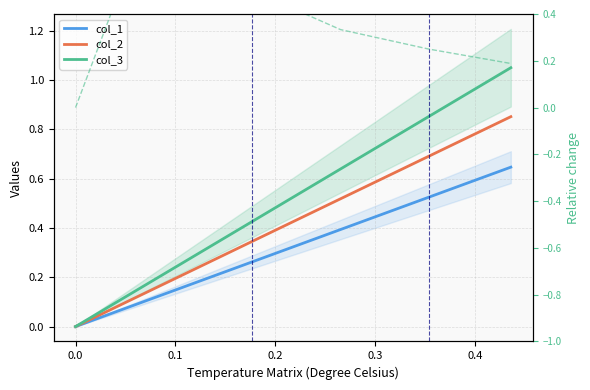

True or false: col_3 has a value of 0.4 at 0.2.

False